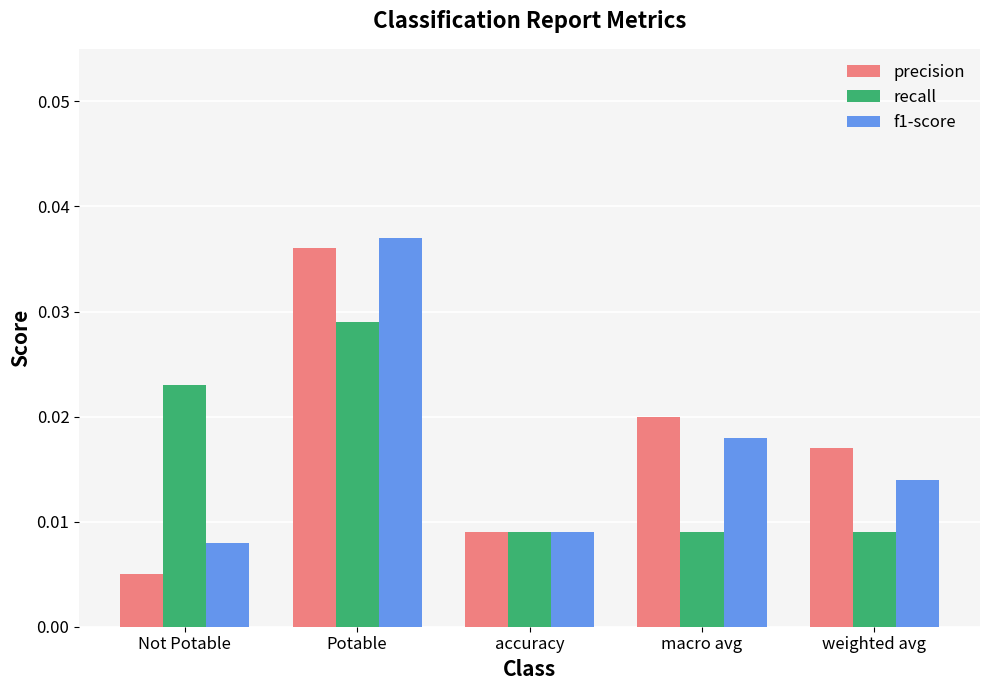

Which category has the lowest value in the f1-score series?

Not Potable